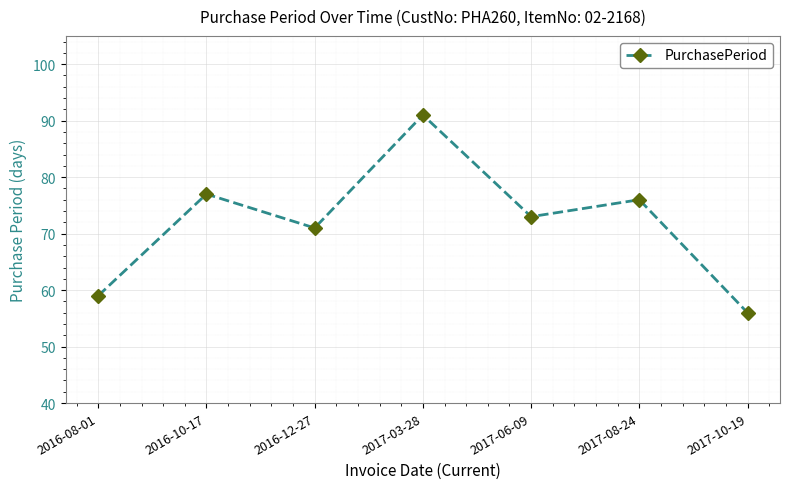

Which label corresponds to the largest value in the chart?

2017-03-28